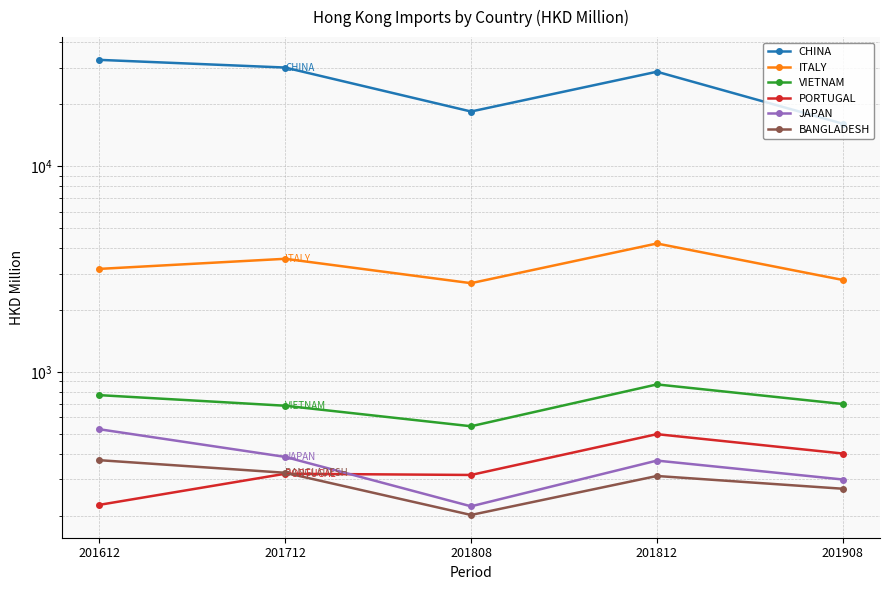

What is the difference between the maximum and minimum values in the BANGLADESH series?

170.6